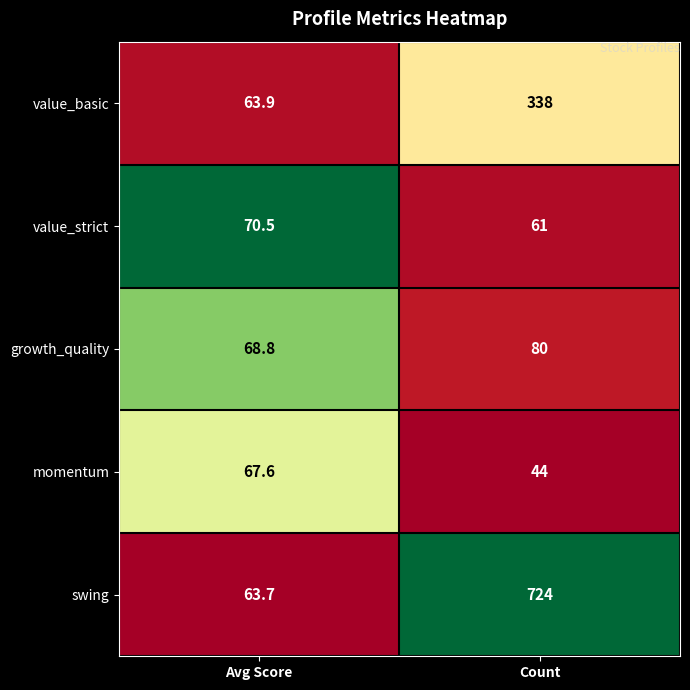

What is the average value of the momentum series?

55.8